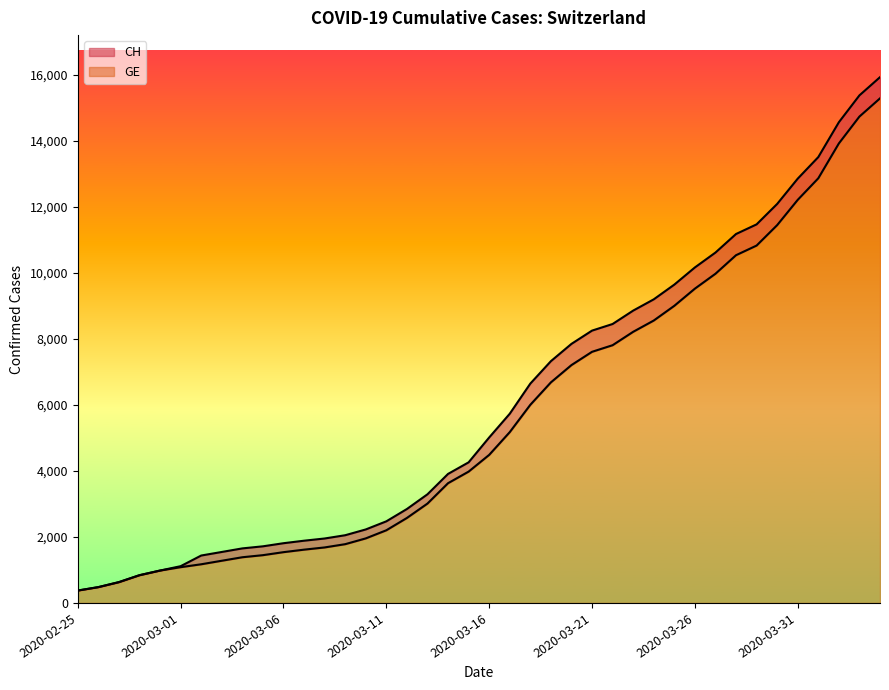

Reading left to right, transcribe all the data shown in this chart.

CH: 2020-02-25=375	2020-02-26=479	2020-02-27=630	2020-02-28=840	2020-02-29=981	2020-03-01=1113	2020-03-02=1436	2020-03-03=1544	2020-03-04=1652	2020-03-05=1715	2020-03-06=1809	2020-03-07=1885	2020-03-08=1952	2020-03-09=2051	2020-03-10=2226	2020-03-11=2472	2020-03-12=2845	2020-03-13=3291	2020-03-14=3908	2020-03-15=4259	2020-03-16=5012	2020-03-17=5731	2020-03-18=6644	2020-03-19=7323	2020-03-20=7847	2020-03-21=8249	2020-03-22=8449	2020-03-23=8855	2020-03-24=9196	2020-03-25=9642	2020-03-26=10162	2020-03-27=10613	2020-03-28=11175	2020-03-29=11467	2020-03-30=12086	2020-03-31=12852	2020-04-01=13505	2020-04-02=14561	2020-04-03=15375	2020-04-04=15926
GE: 2020-02-25=375	2020-02-26=479	2020-02-27=630	2020-02-28=840	2020-02-29=981	2020-03-01=1083	2020-03-02=1171	2020-03-03=1278	2020-03-04=1384	2020-03-05=1447	2020-03-06=1538	2020-03-07=1614	2020-03-08=1681	2020-03-09=1780	2020-03-10=1955	2020-03-11=2201	2020-03-12=2574	2020-03-13=3010	2020-03-14=3627	2020-03-15=3978	2020-03-16=4485	2020-03-17=5174	2020-03-18=6002	2020-03-19=6681	2020-03-20=7205	2020-03-21=7607	2020-03-22=7807	2020-03-23=8213	2020-03-24=8554	2020-03-25=9000	2020-03-26=9520	2020-03-27=9971	2020-03-28=10533	2020-03-29=10825	2020-03-30=11444	2020-03-31=12210	2020-04-01=12863	2020-04-02=13919	2020-04-03=14733	2020-04-04=15284